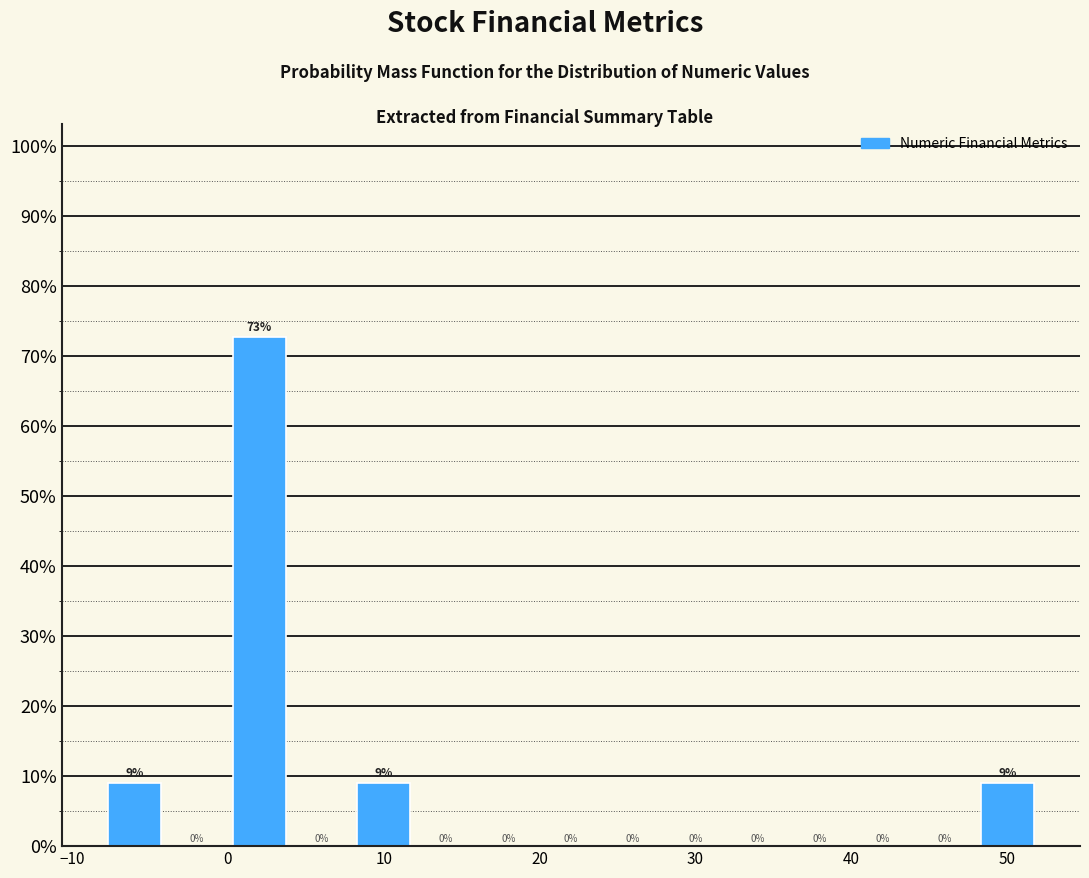

Over which range of the x-axis is the bar tallest?

0 to 4